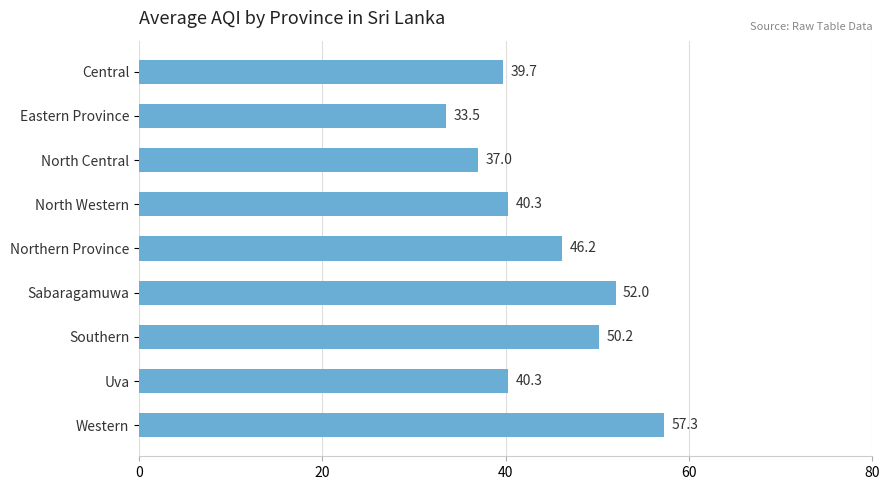

What is the difference between the maximum and second lowest values?

20.3